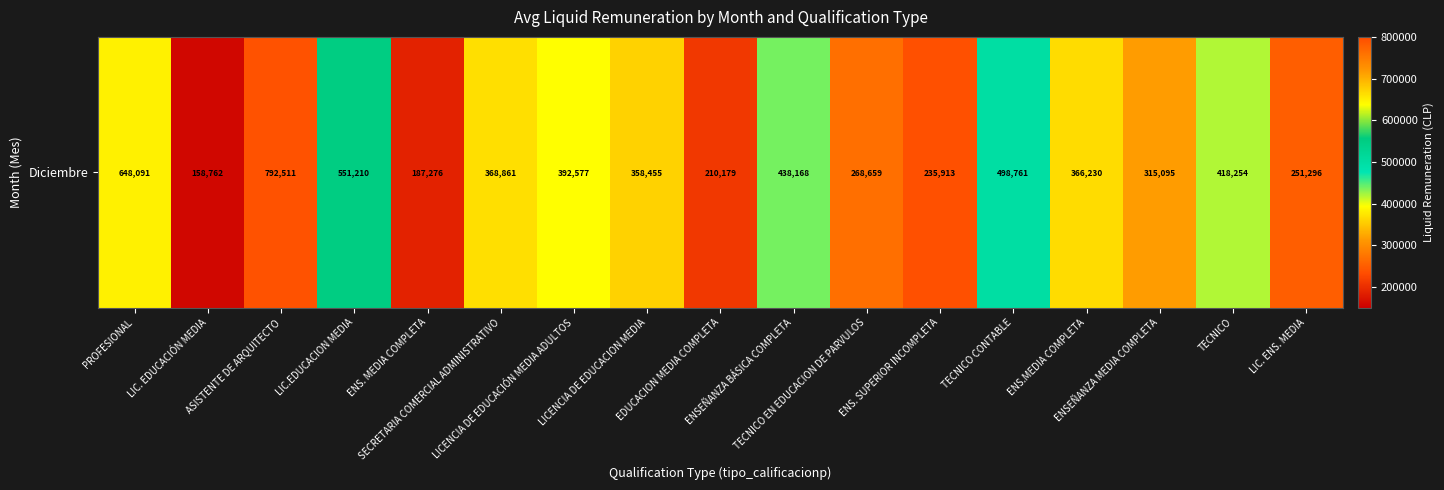

List the labels in order of value, smallest first.

LIC. EDUCACIÓN MEDIA, ENS. MEDIA COMPLETA, EDUCACION MEDIA COMPLETA, ENS. SUPERIOR INCOMPLETA, LIC. ENS. MEDIA, TECNICO EN EDUCACION DE PARVULOS, ENSEÑANZA MEDIA COMPLETA, LICENCIA DE EDUCACION MEDIA, ENS.MEDIA COMPLETA, SECRETARIA COMERCIAL ADMINISTRATIVO, LICENCIA DE EDUCACIÓN MEDIA ADULTOS, TECNICO, ENSEÑANZA BÁSICA COMPLETA, TECNICO CONTABLE, LIC.EDUCACION MEDIA, PROFESIONAL, ASISTENTE DE ARQUITECTO